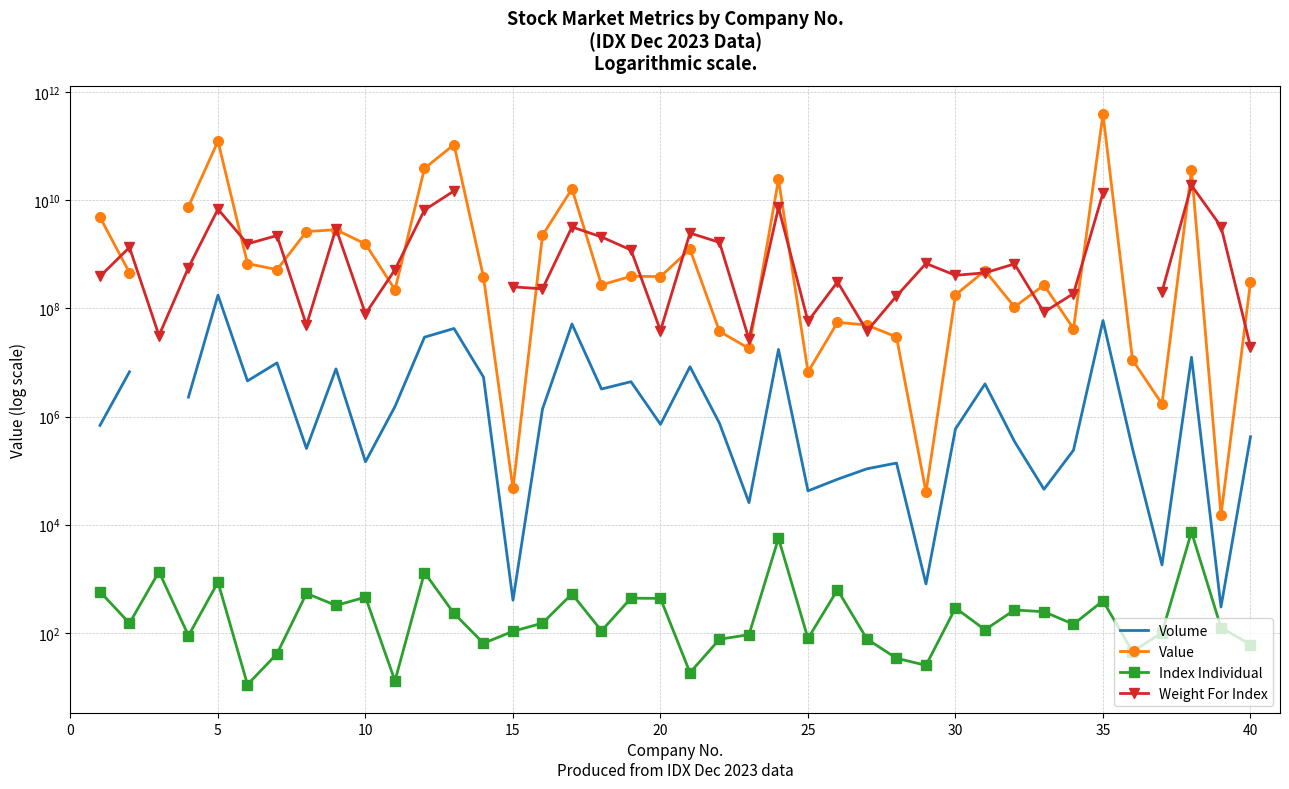

How many data points in Weight For Index are above 664200857?

17